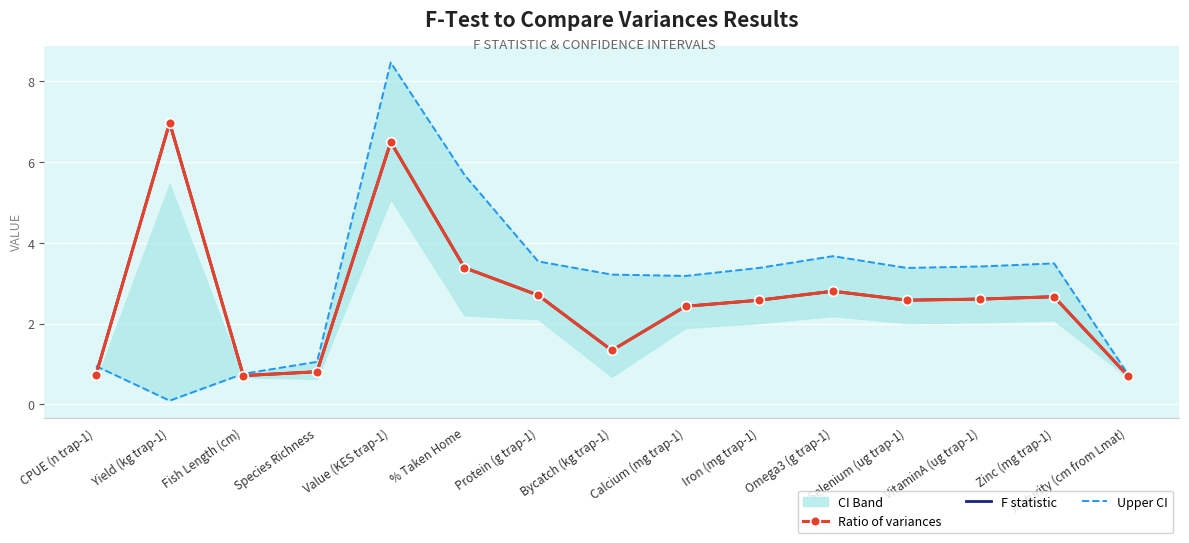

Is it true that F statistic equals 2.7 at Protein (g trap-1)?

True